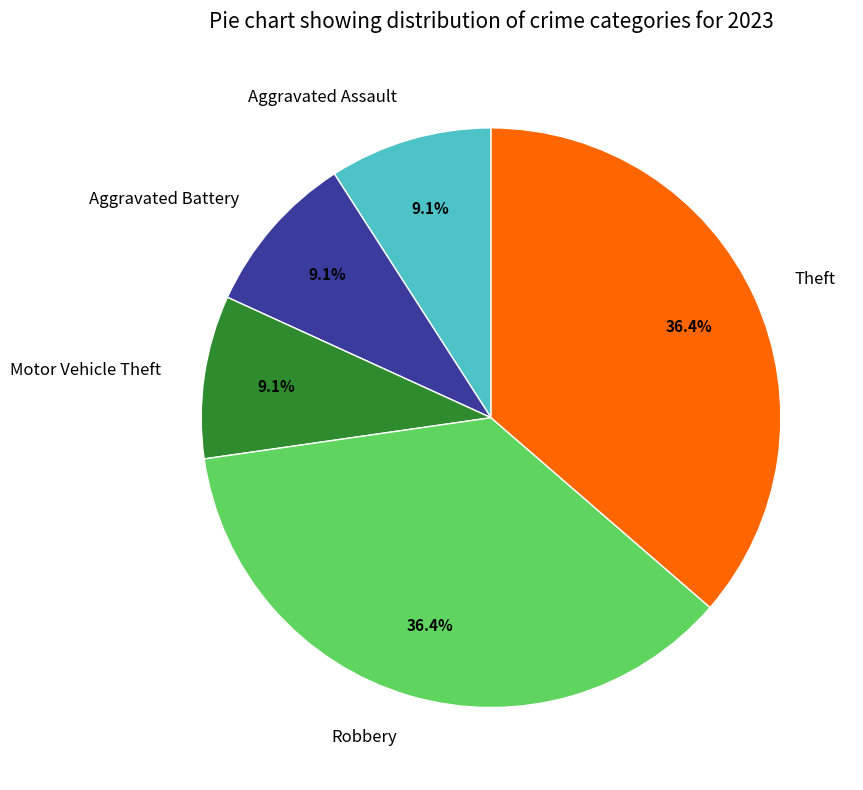

Approximately how many times larger is the value at Aggravated Assault compared to Motor Vehicle Theft?

1.0